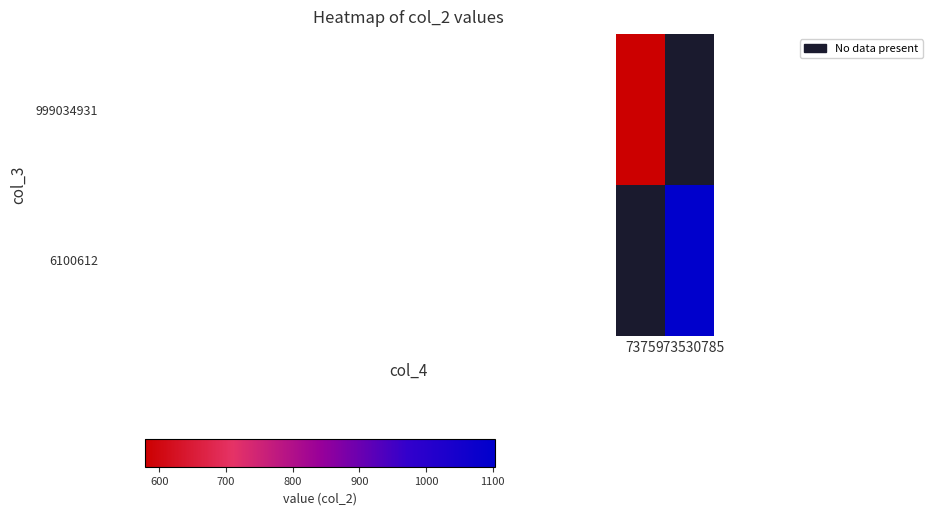

Which category has the lowest value in the 999034931 series?

7375